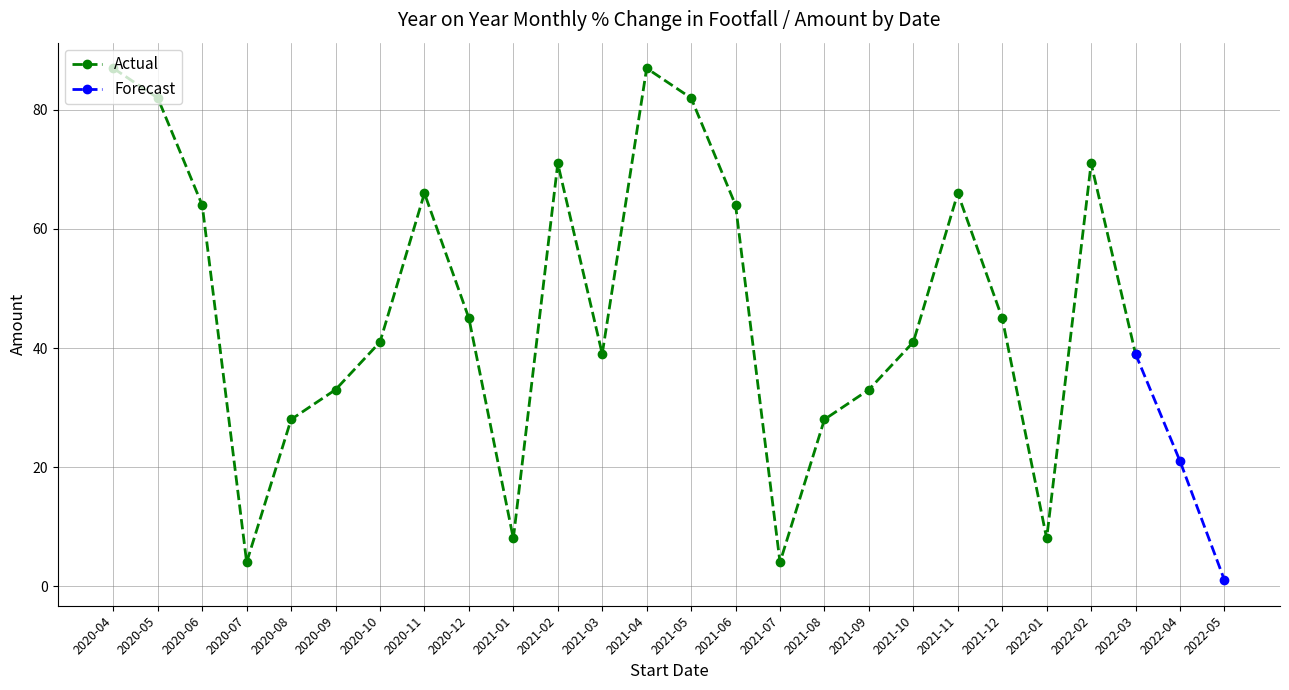

At which category does Actual reach its first local valley?

2020-07